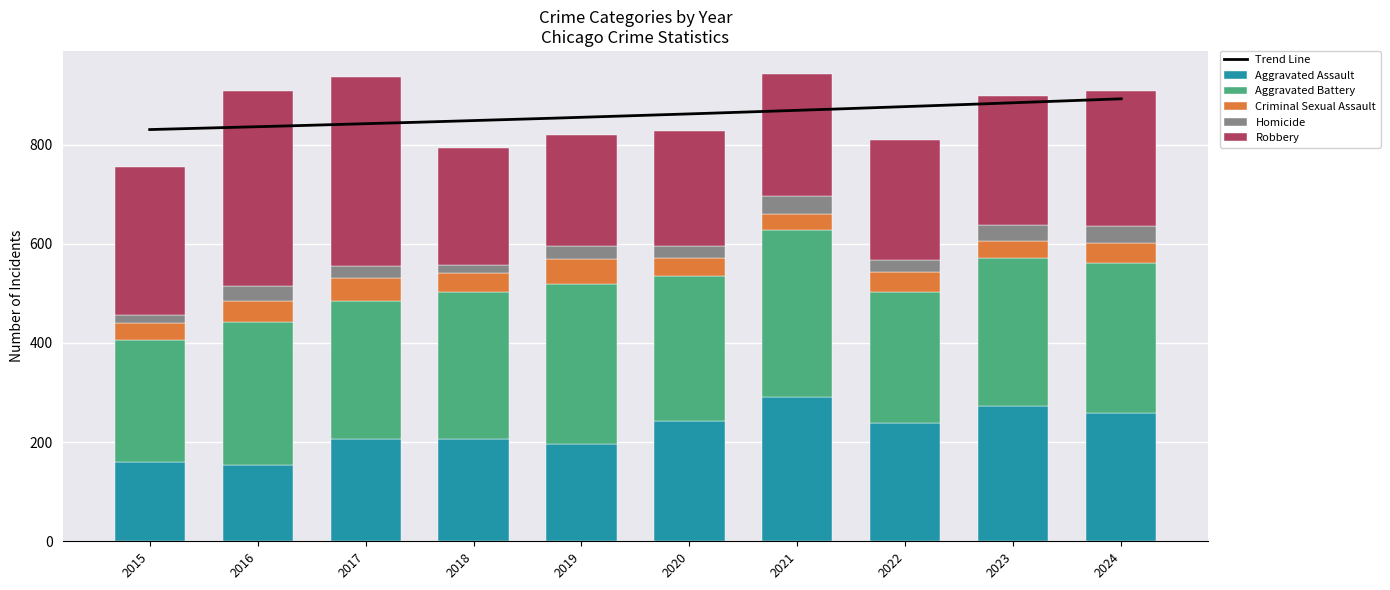

At which label does Criminal Sexual Assault first exceed 40?

2016